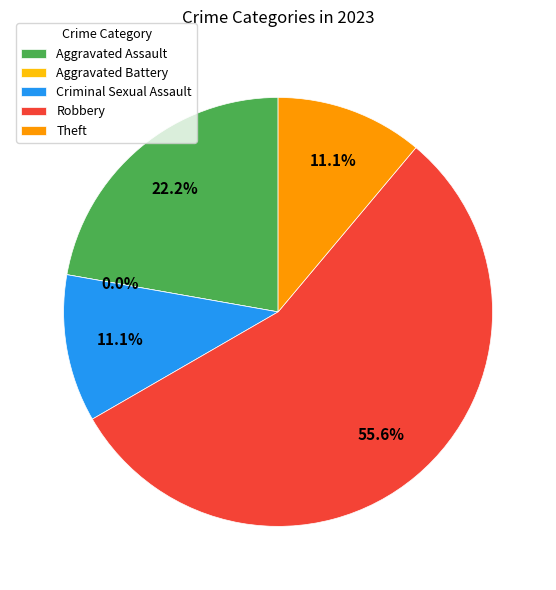

Is there any slice that represents more than half of the pie?

Yes